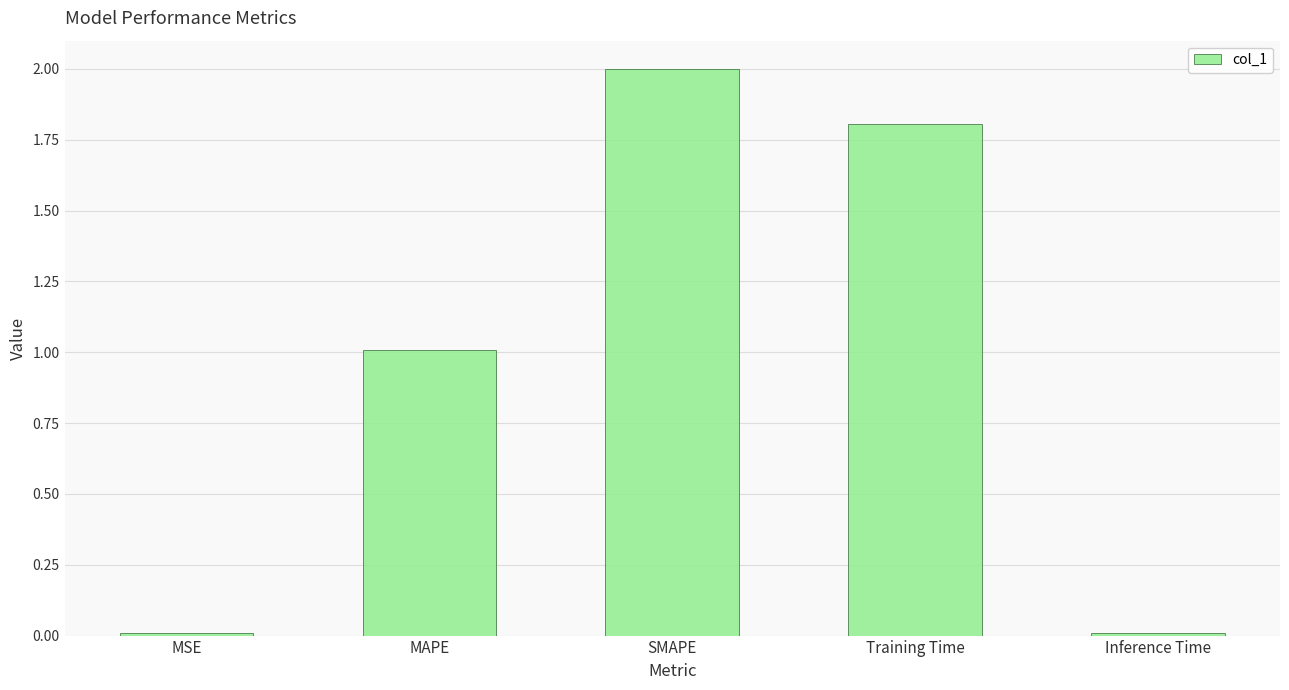

What is the value of the 3rd bar from the left?

2.0